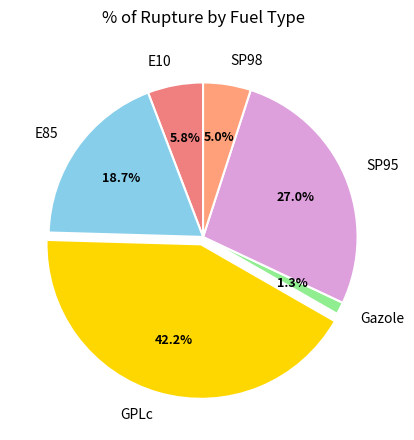

What percentage is NOT represented by SP98?

95.0%